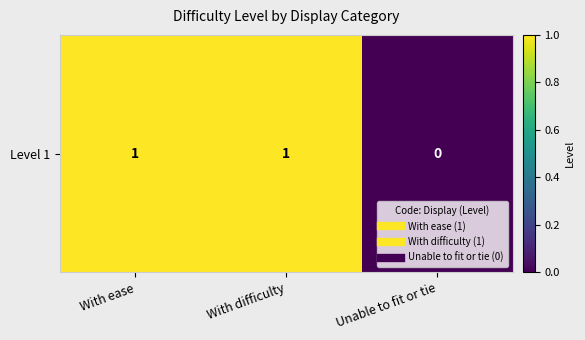

Between With ease and With difficulty, which is larger?

With ease